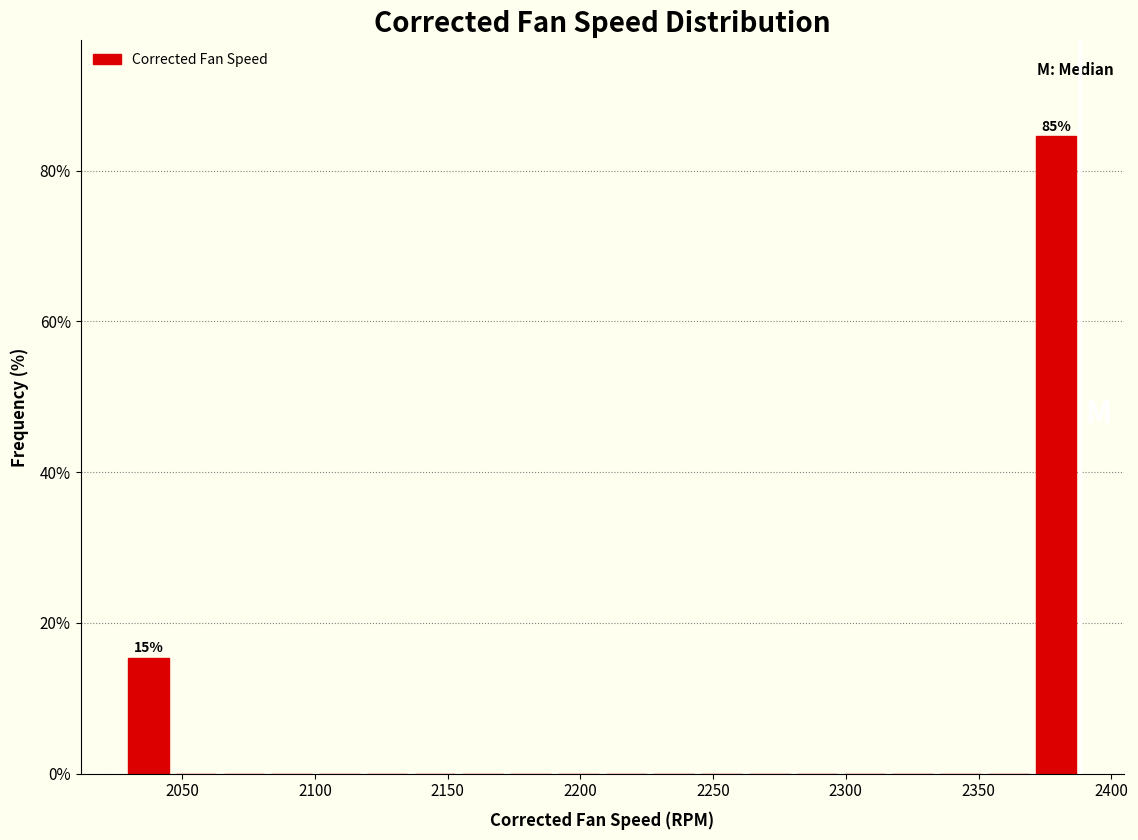

Read against the x-axis, roughly where is the centre of the tallest bar?

2380